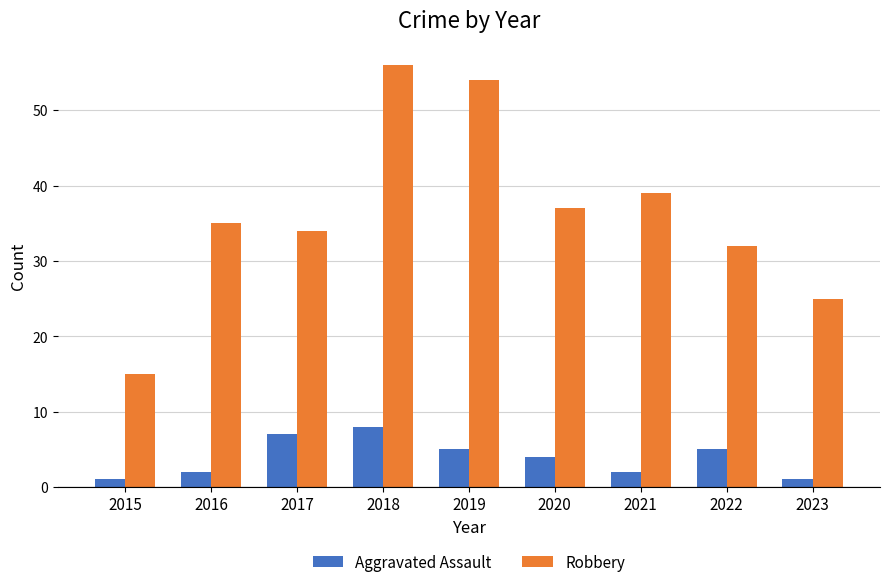

Between 2018 and 2023, which series saw the biggest shift?

Robbery